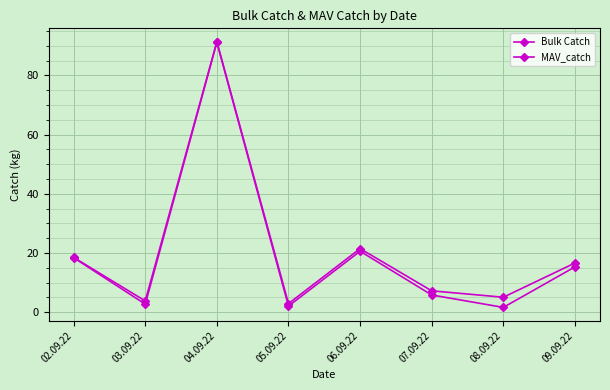

Rank the series by their average value, from highest to lowest.

Bulk Catch, MAV_catch